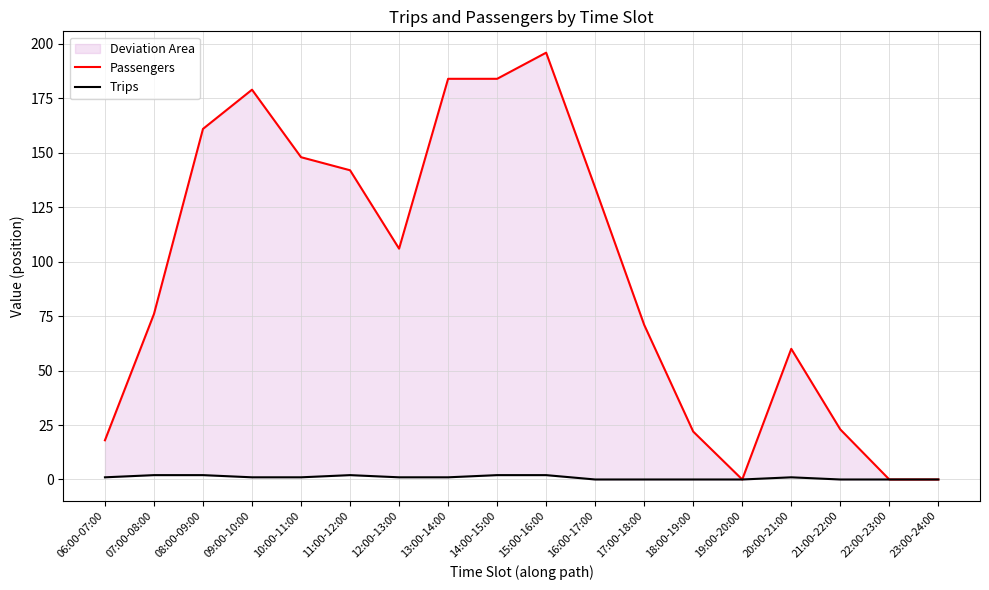

How many positive values does the Passengers series have?

15